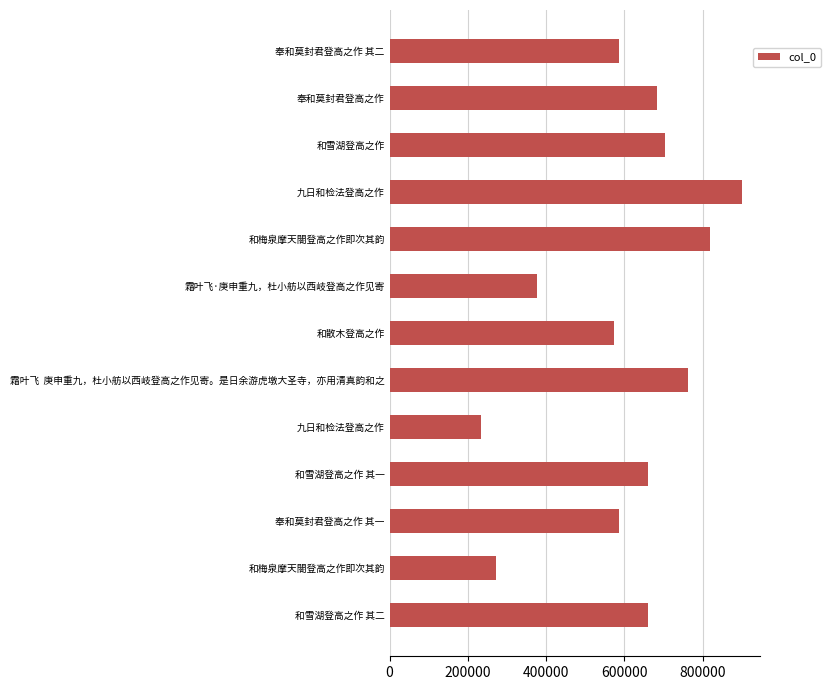

How many distinct data groups are displayed?

1